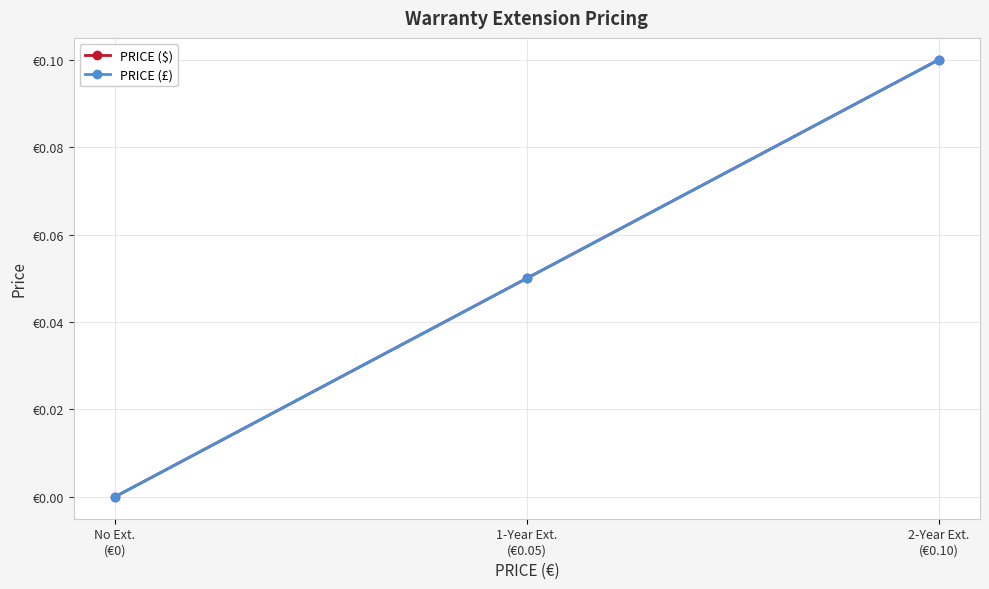

Is this an area chart (filled region under the line)?

No